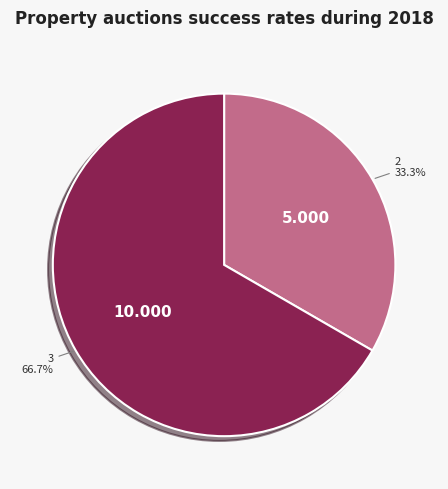

Count the number of slices in the pie.

2